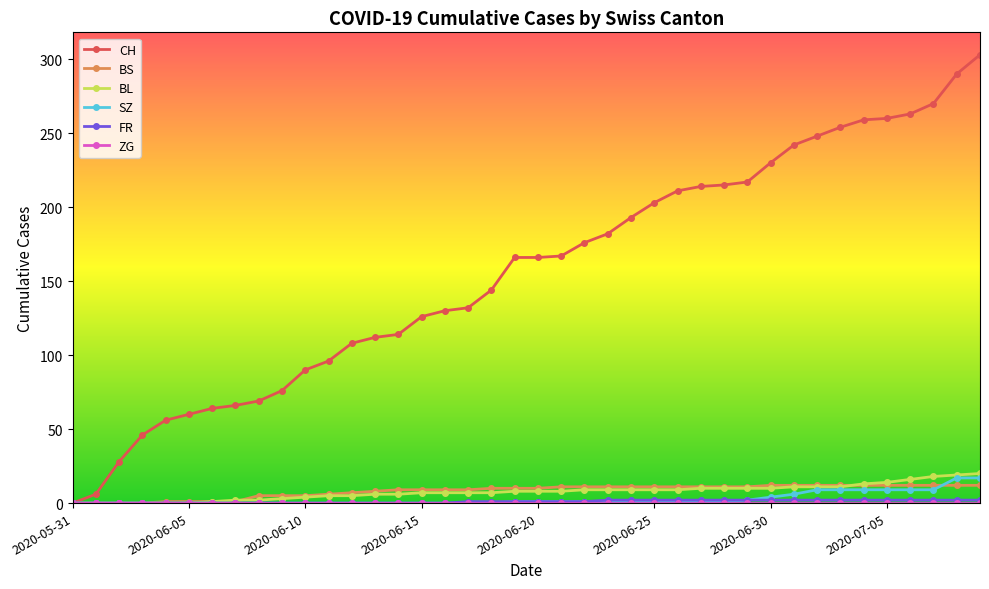

What is the value of the BS point at the 35th from the left?

12